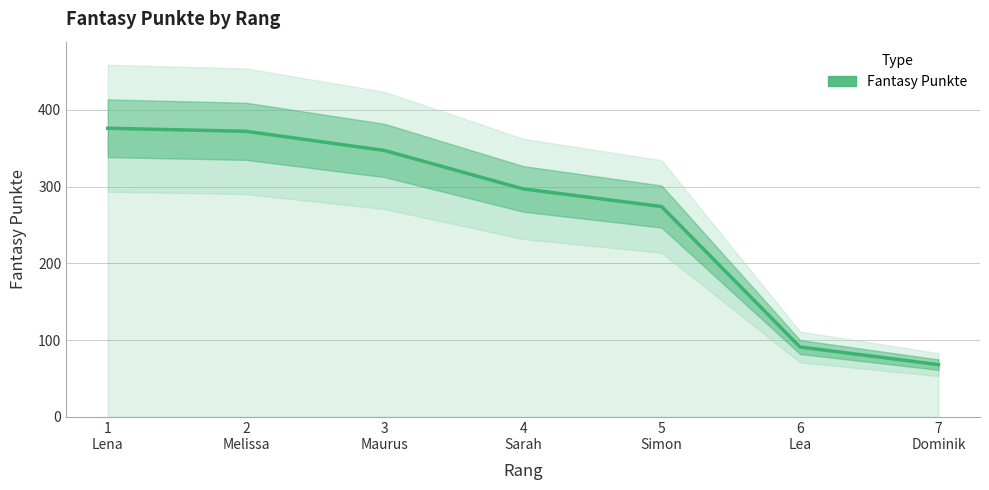

Which category has the lowest value across all series?

7
Dominik